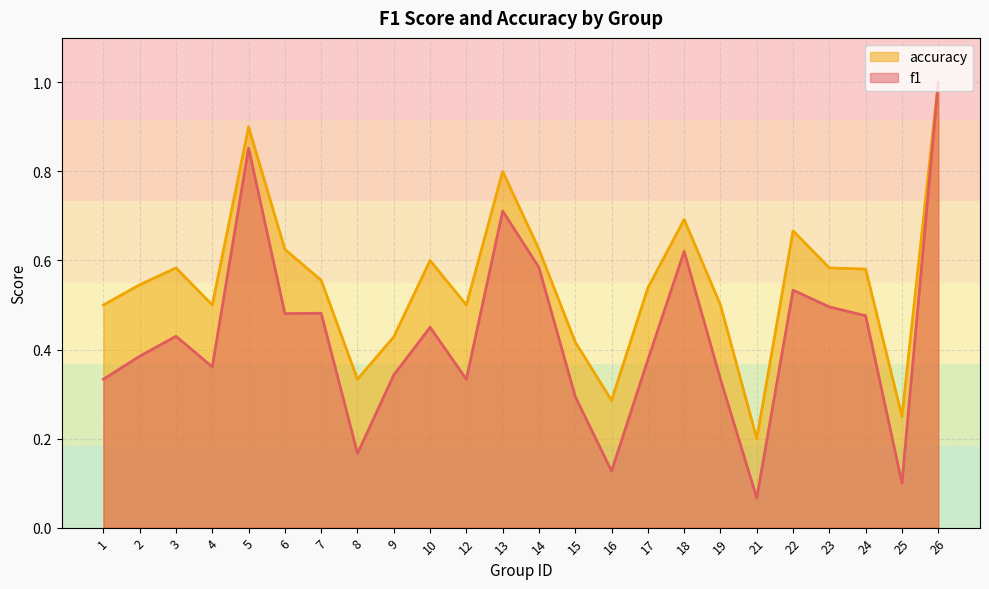

Does the chart display data point markers on the line(s)?

No